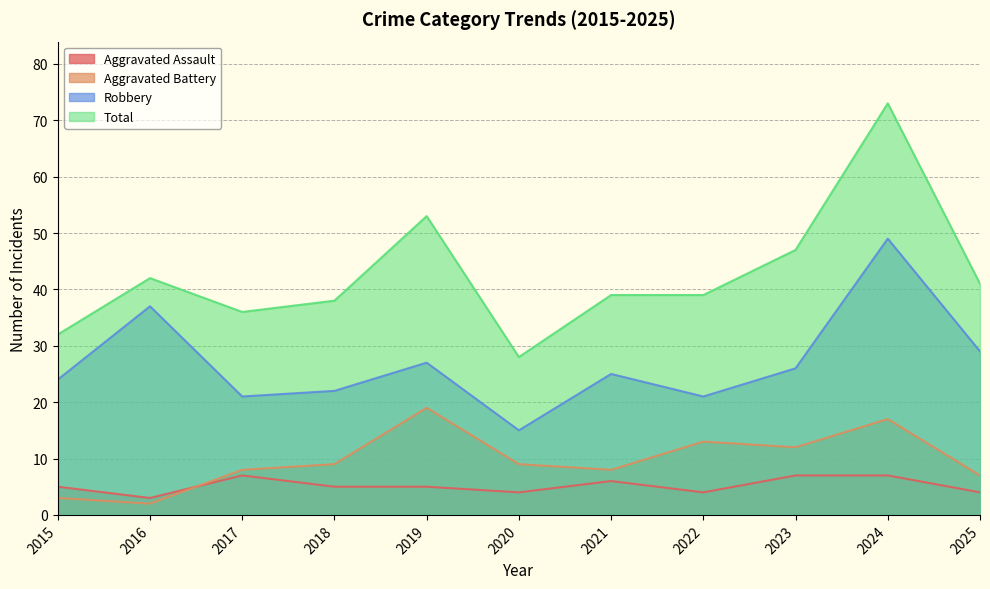

What is the highest value of the Aggravated Battery series?

19